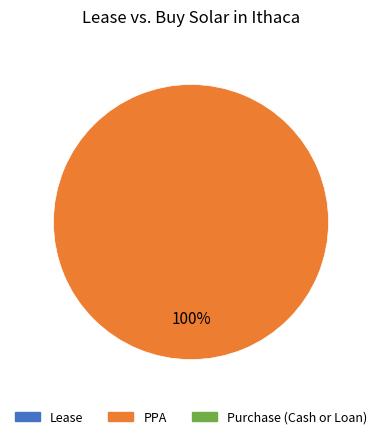

Does any single category account for the majority?

Yes